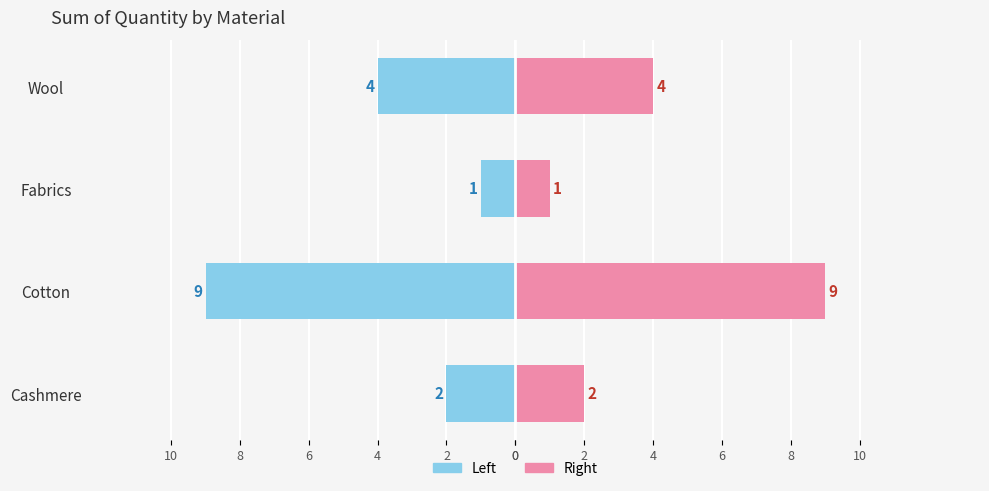

Reading left to right, what are all the values shown in this chart?

Sum of Quantity: 2	9	1	4
Sum of Quantity (mirror): -2	-9	-1	-4